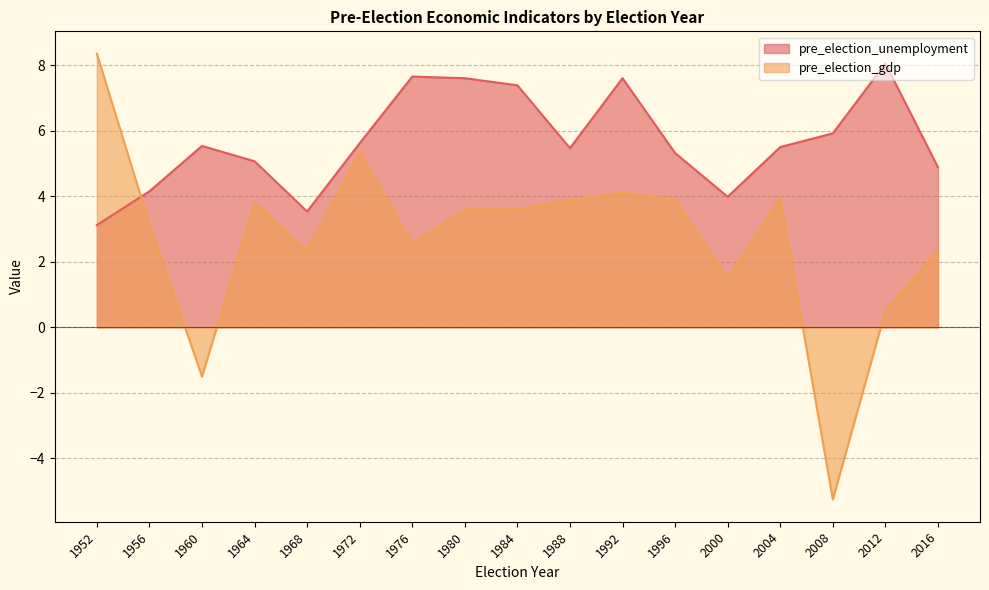

What is the value of the pre_election_gdp point at the 1st from the left?

8.3